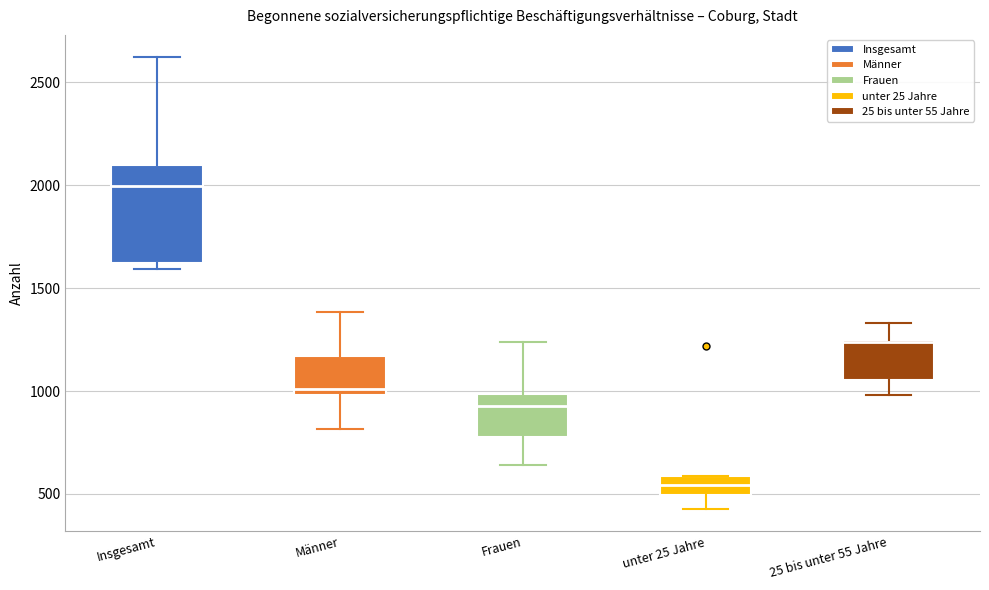

Where is the upper edge of the box for unter 25 Jahre on the y-axis? The values are not printed on the chart, so give them approximately, as read against the axis.

600